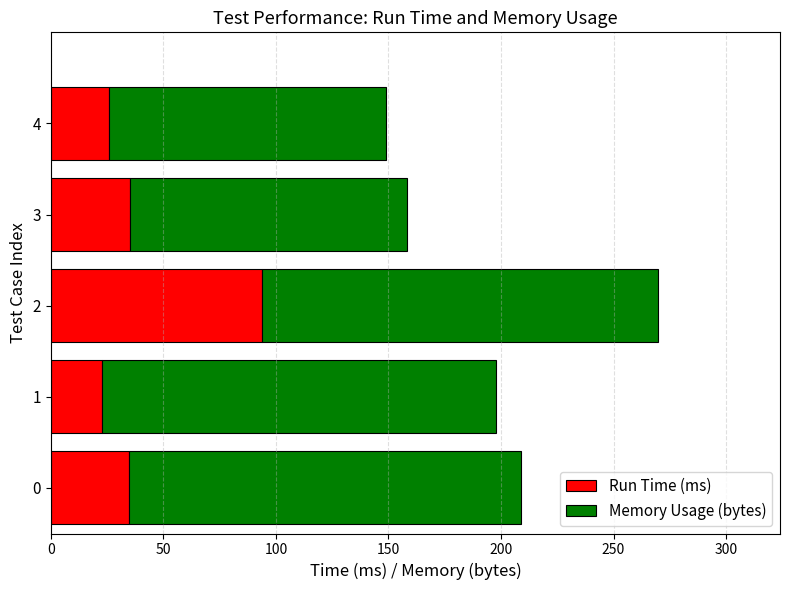

What is the total value across all series at 2?

270.0